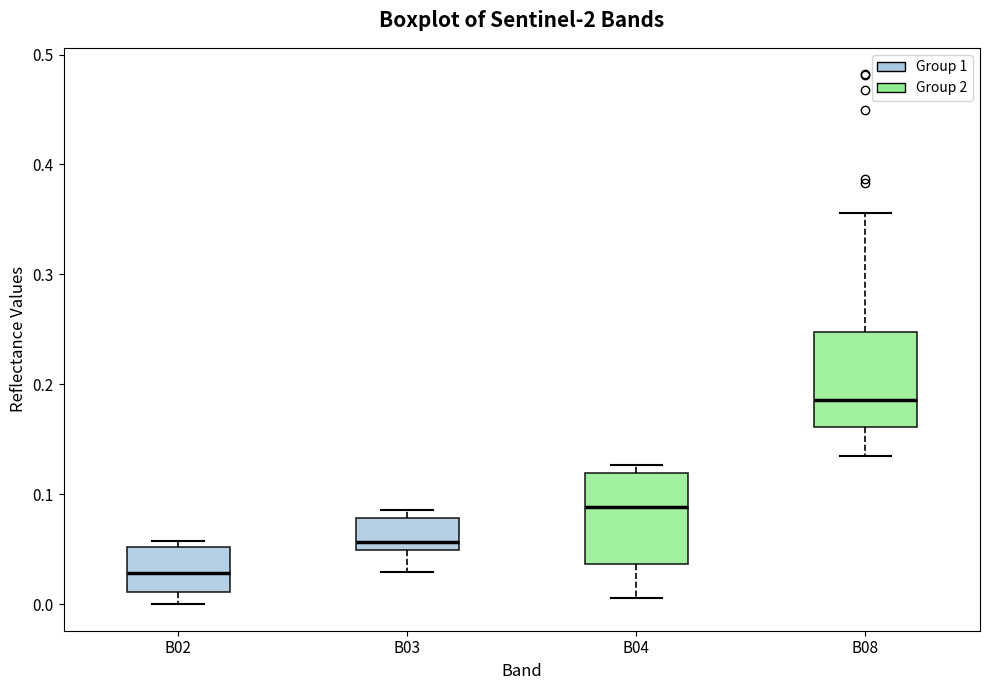

Where does the median line of the box for B02 sit on the y-axis? The values are not printed on the chart, so give them approximately, as read against the axis.

0.03